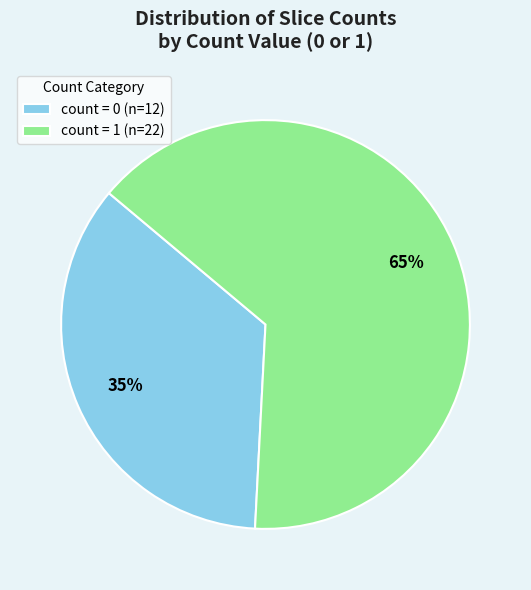

To the nearest percent, what percentage of the pie is count = 0 (n=12)?

35%